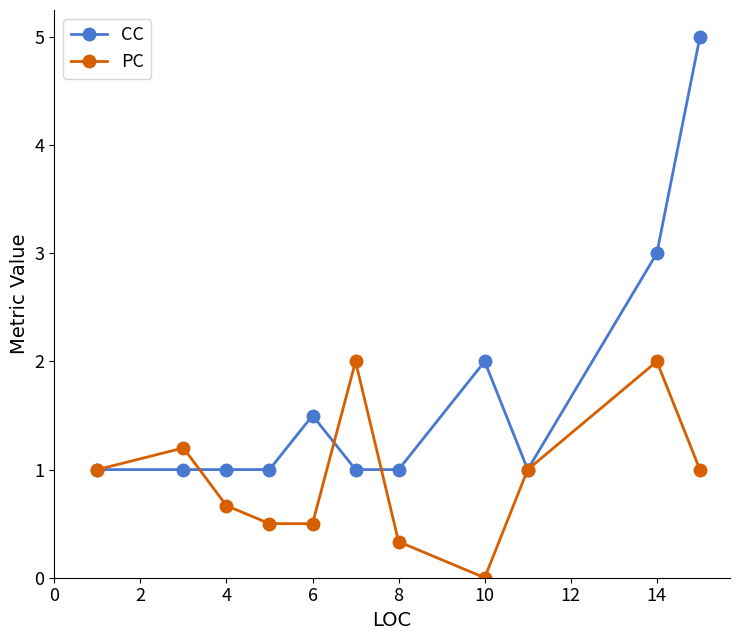

Which series has the largest total across all categories?

CC